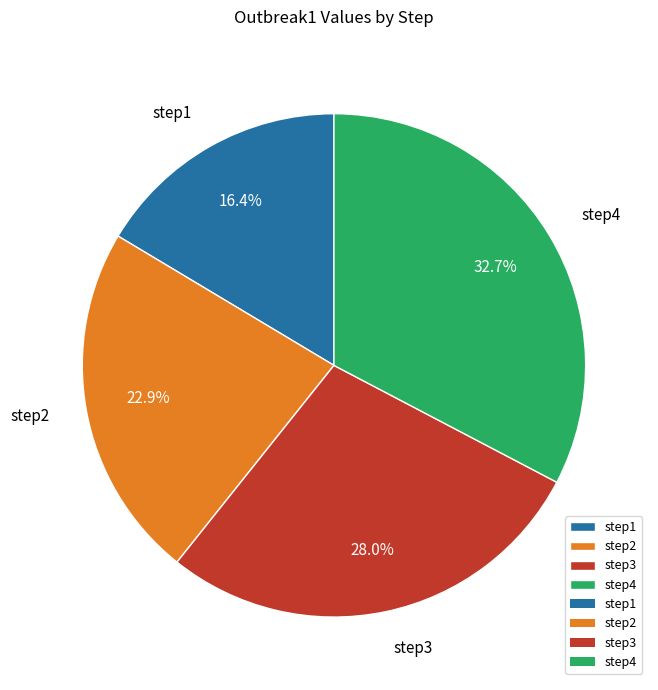

Is it true that step3 is 33% of the pie?

False